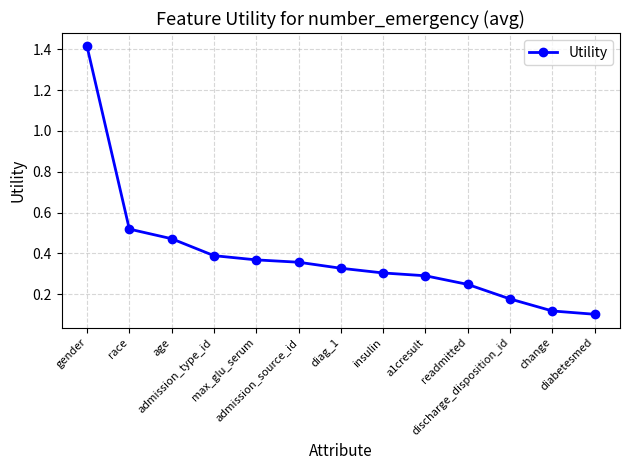

What is the sum of all values?

5.1